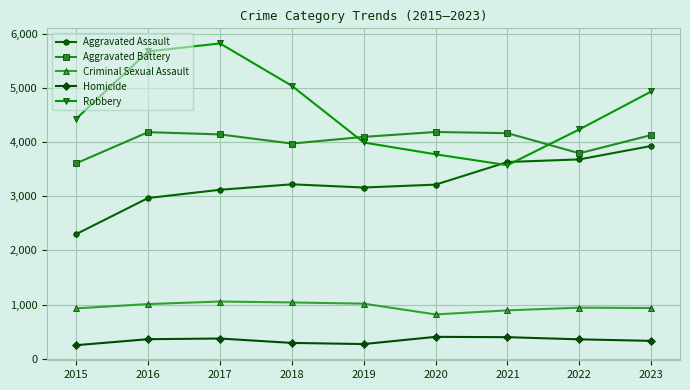

True or false: Aggravated Assault and Homicide intersect in this chart.

False